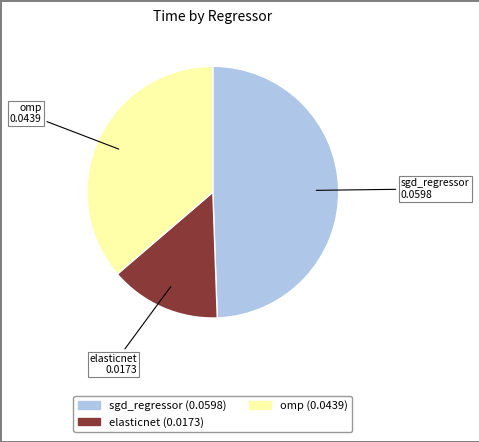

Between elasticnet and omp, which is larger?

omp